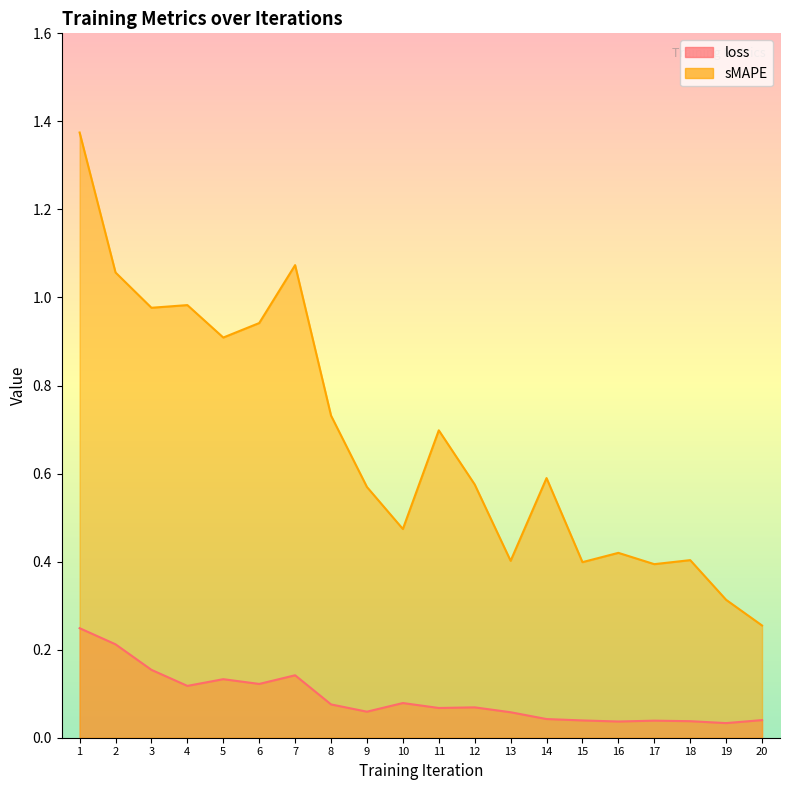

What are all the series names shown in the legend?

loss, sMAPE